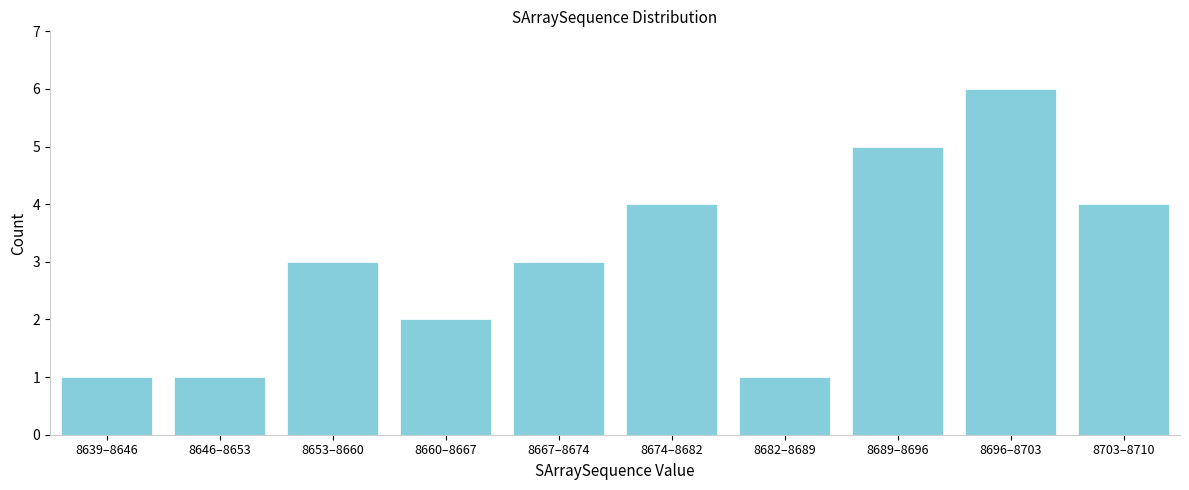

Reading left to right, transcribe all the data shown in this chart.

1	1	3	2	3	4	1	5	6	4